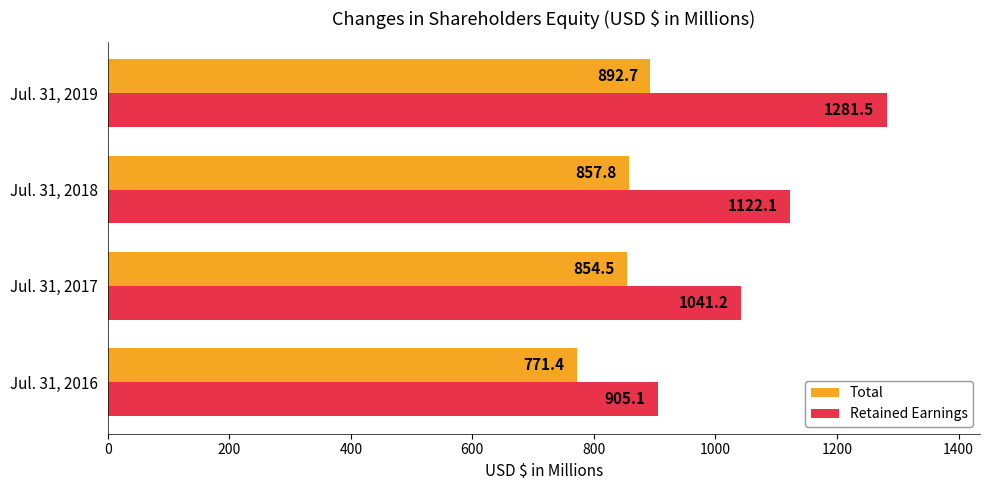

Rank the series by their maximum value, from lowest to highest.

Total, Retained Earnings